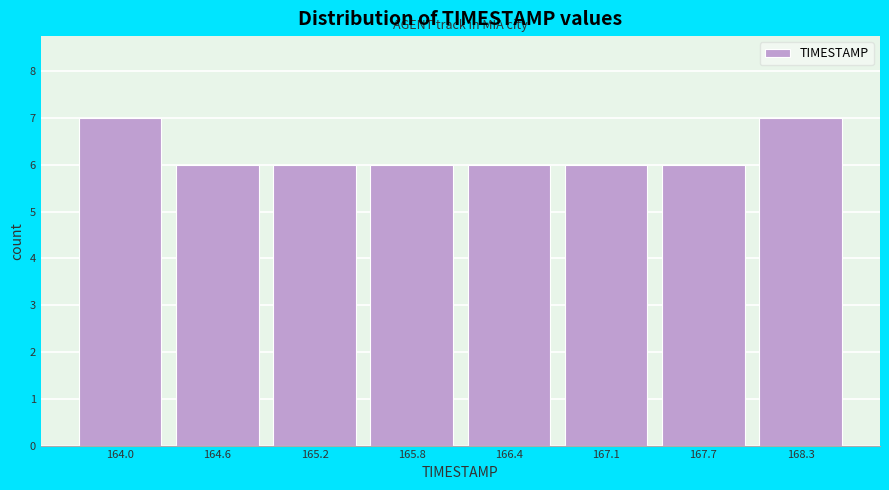

Reading right to left, what are all the values shown in this chart?

7	6	6	6	6	6	6	7